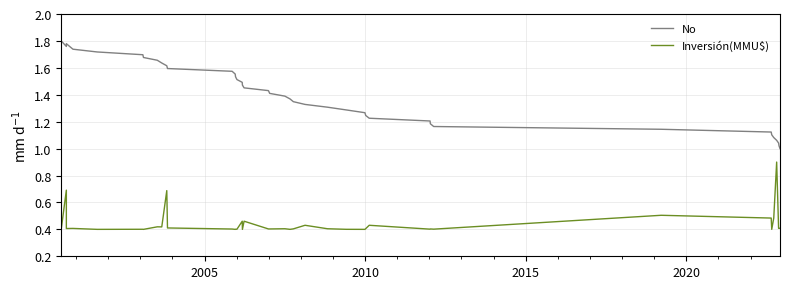

What is the value of the Inversión(MMU$) point at the 19th from the left?

0.4